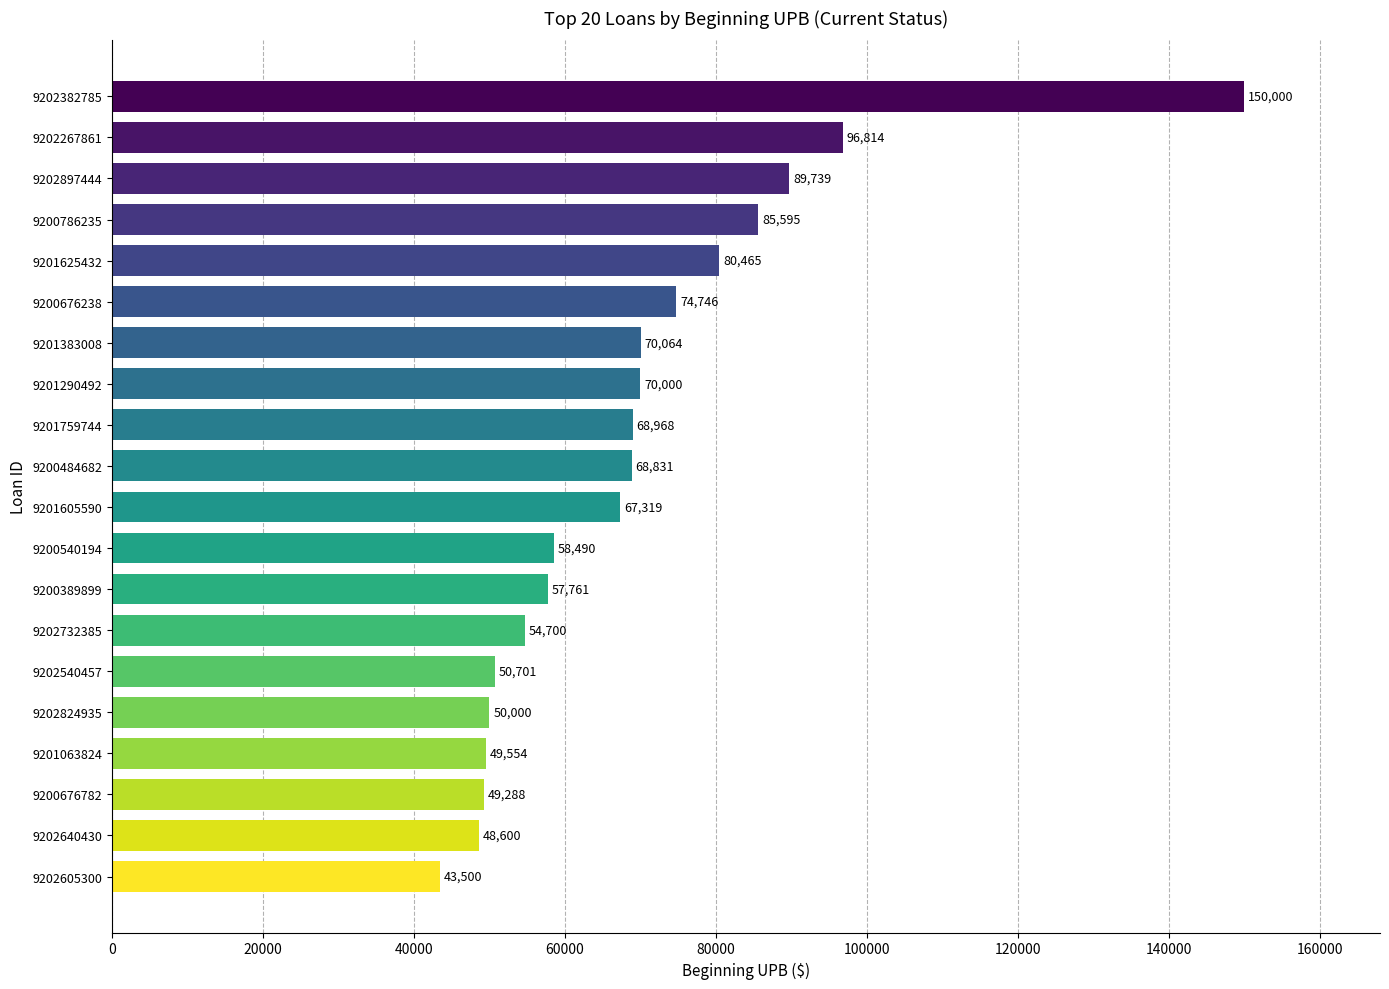

The value at 9200676238 is 123673.2. True or false?

False